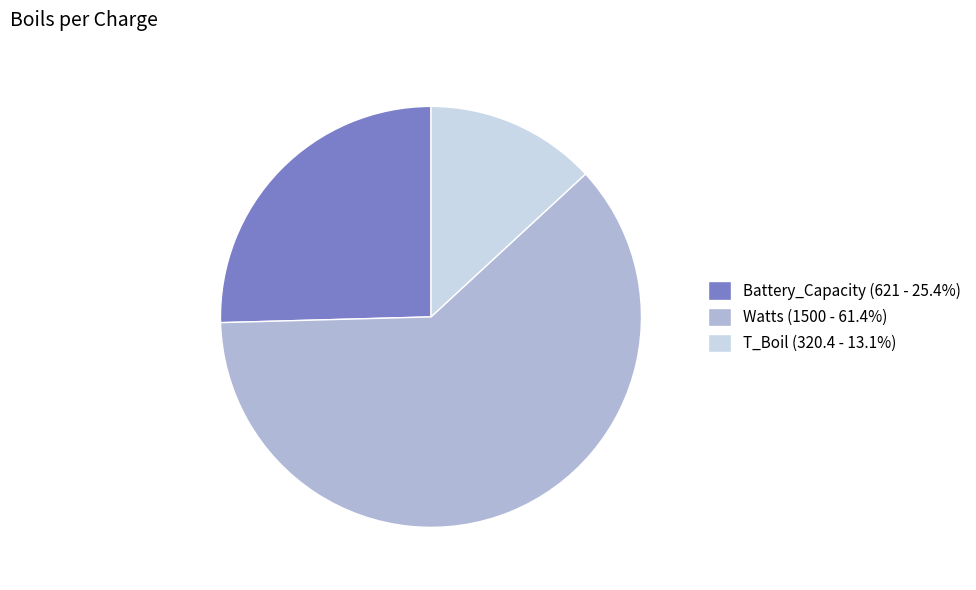

Is there any slice that represents more than half of the pie?

Yes